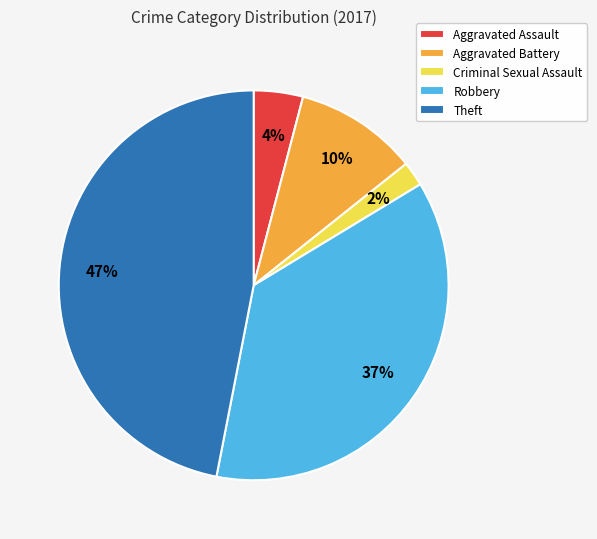

Between Criminal Sexual Assault and Aggravated Assault, which is larger?

Aggravated Assault